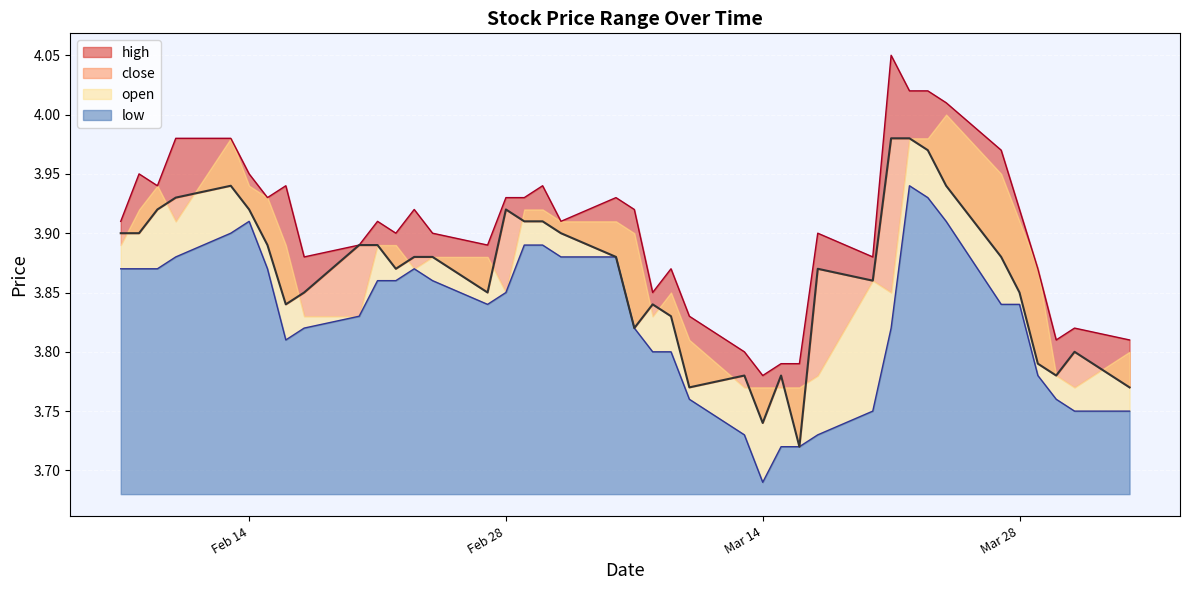

What is the total value across all series at 2023-02-07?

15.6